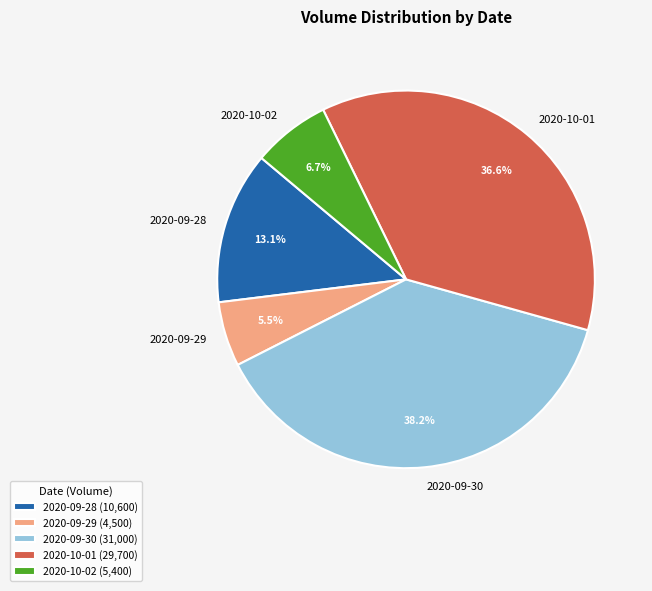

Is there any slice that represents more than half of the pie?

No